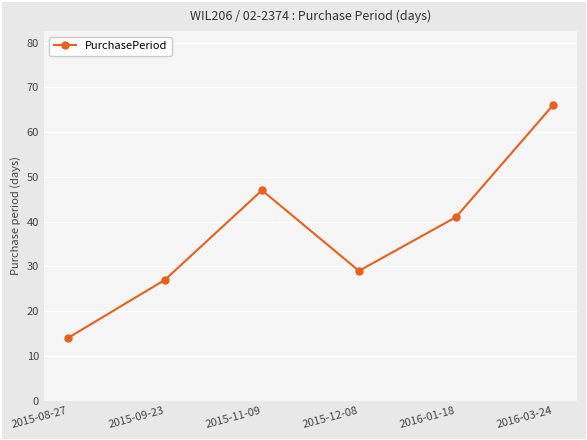

At which category does the chart reach its peak across all series?

2016-03-24